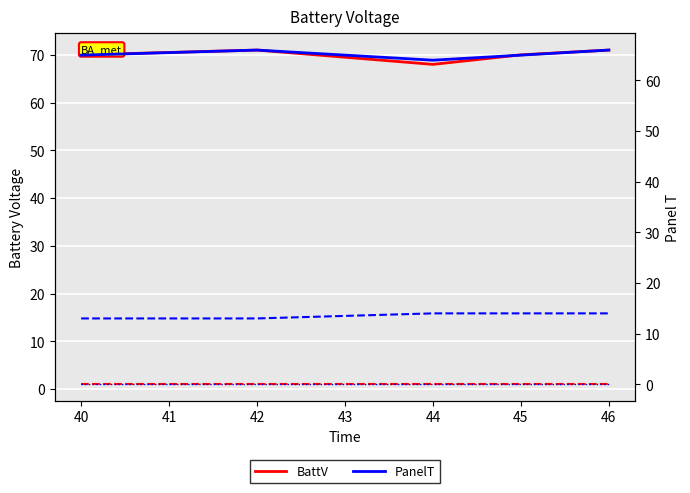

In col_2, how many points are lower than both neighbors (excluding endpoints)?

1